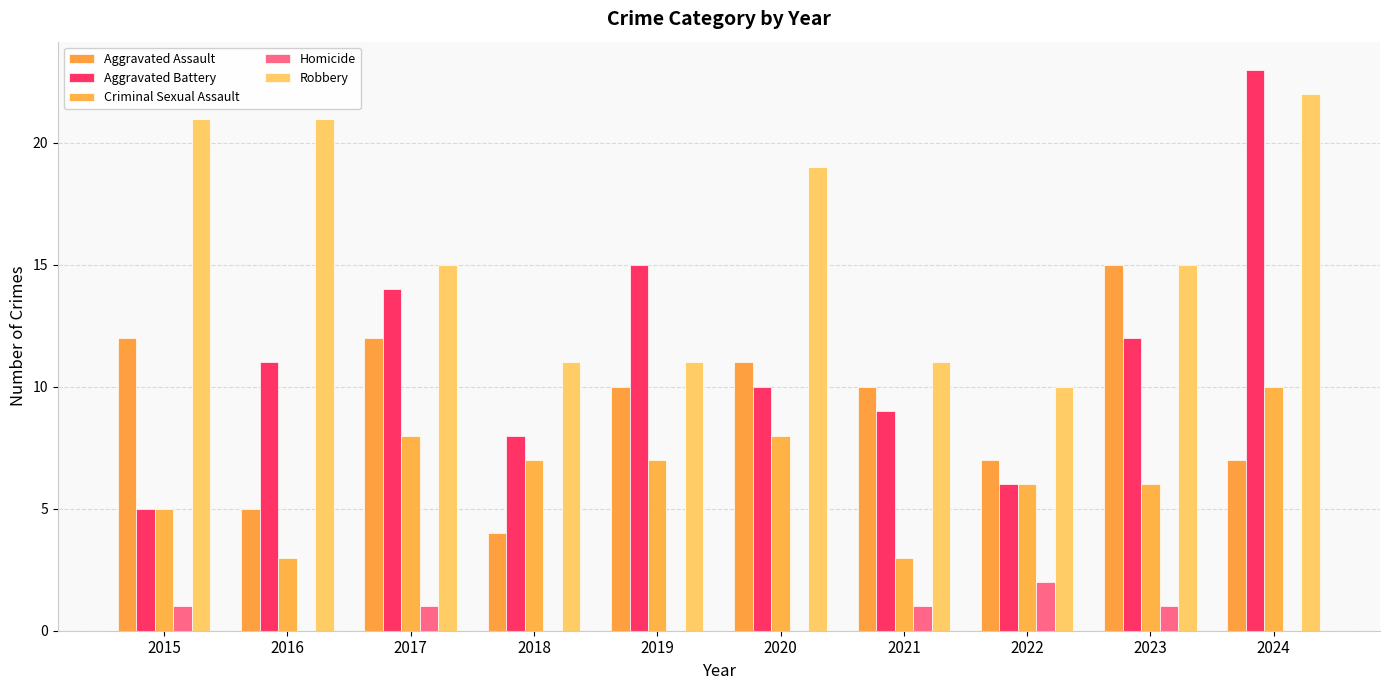

Which series has the largest range (max minus min)?

Aggravated Battery